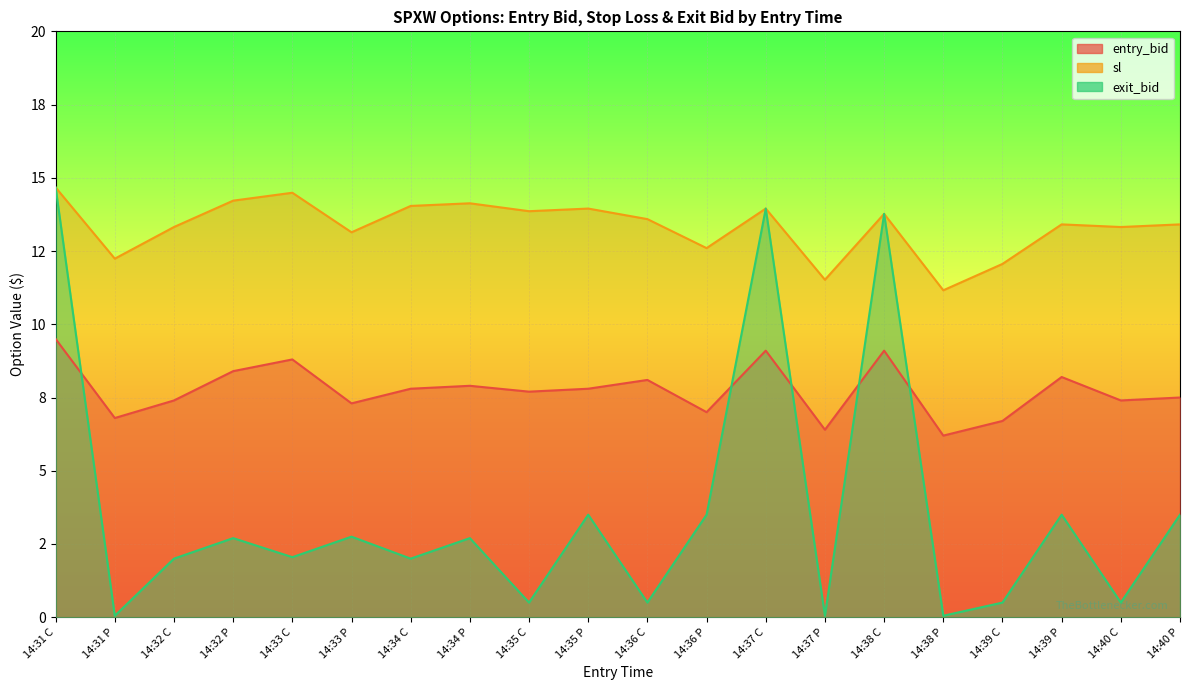

How many categories are shown in the chart?

20